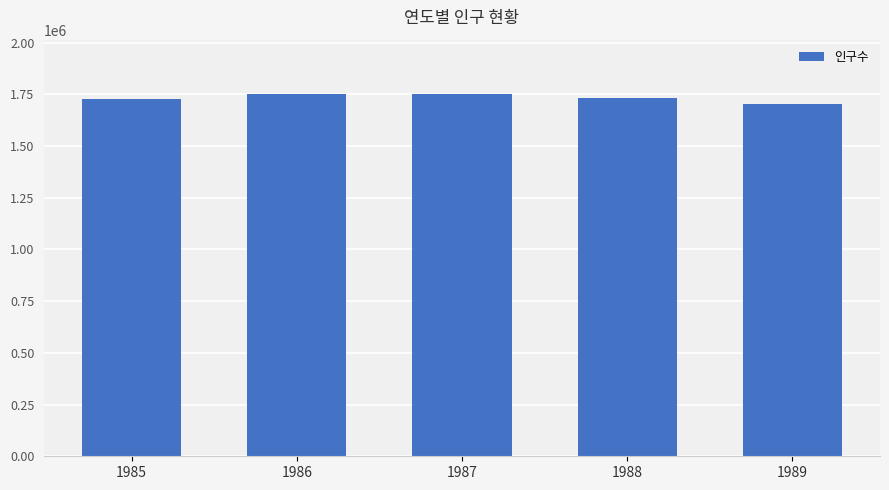

What is the difference between the maximum and minimum values?

49227